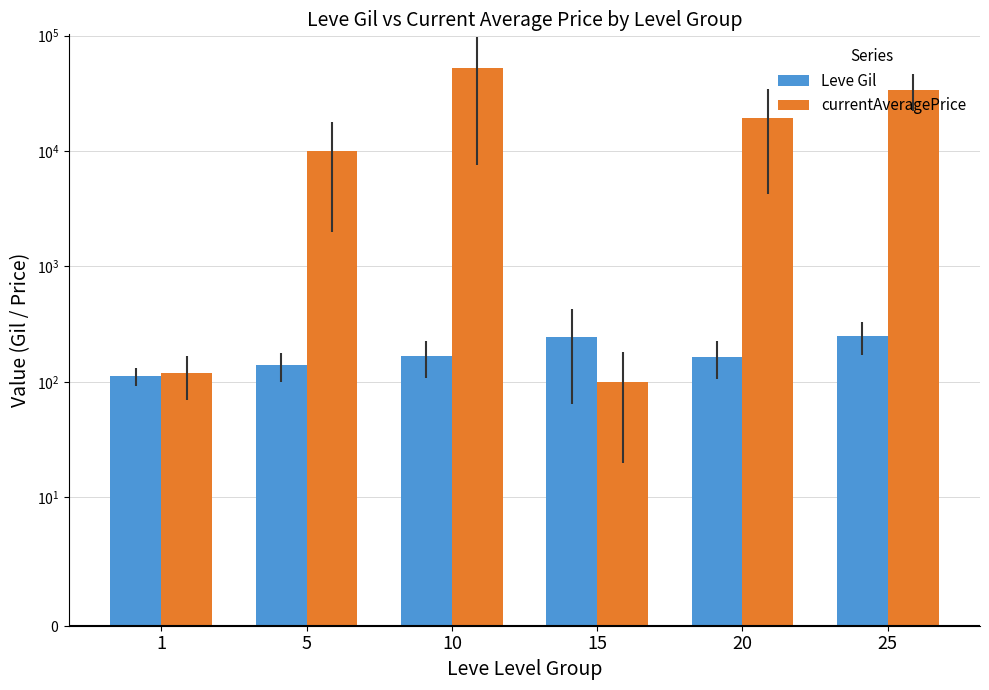

How many bars are there in total?

12